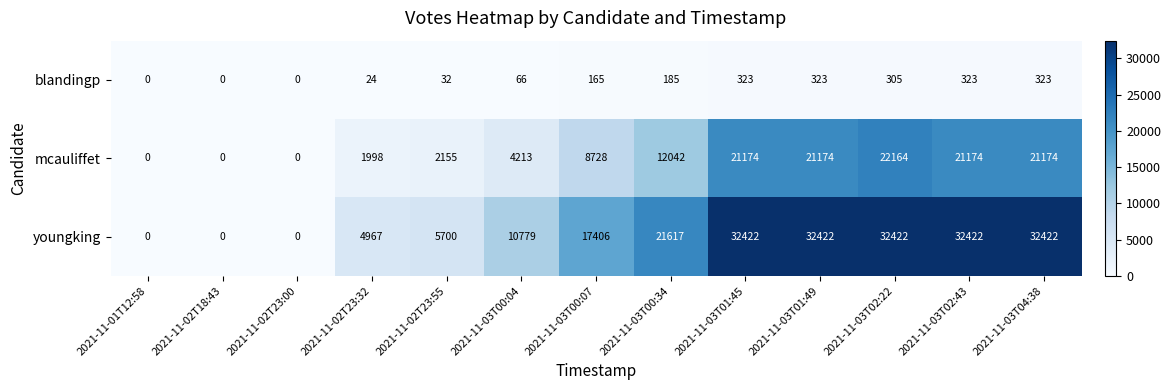

Count the number of data series in this chart.

3